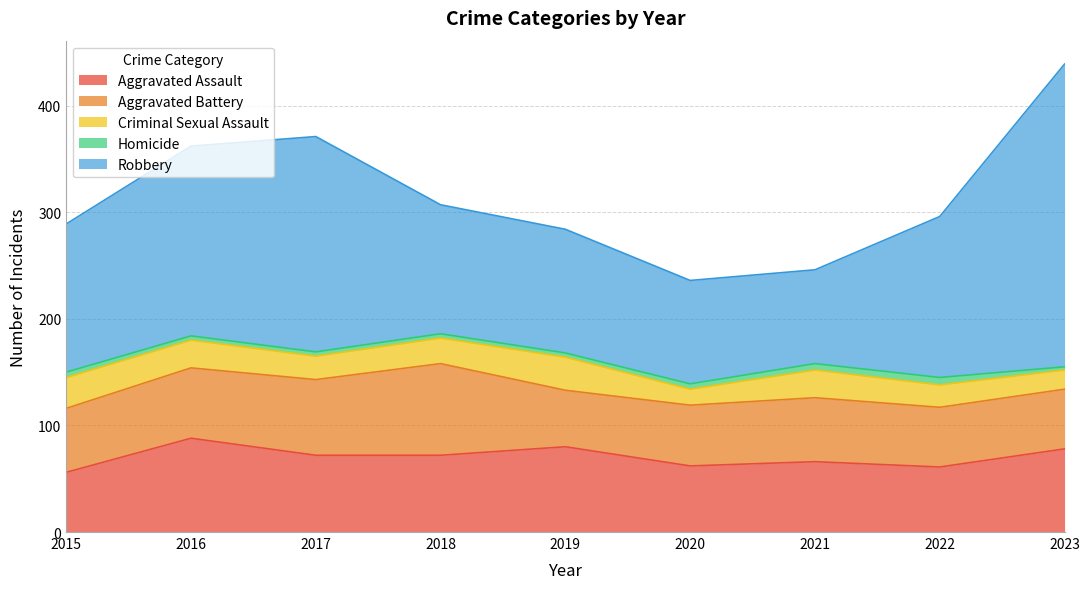

The value of Aggravated Assault at 2021 is 22. True or false?

False